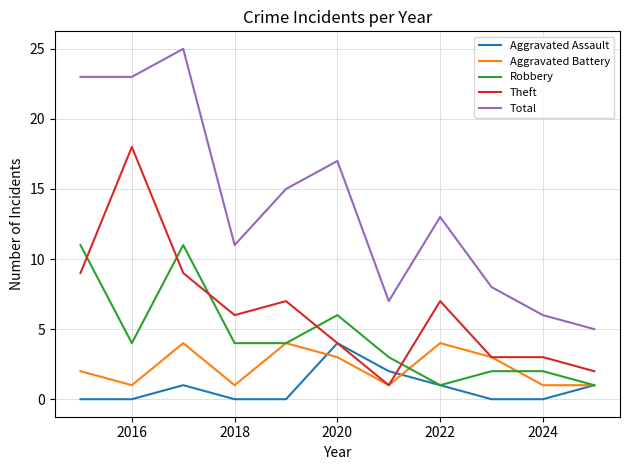

True or false: Aggravated Battery and Total intersect in this chart.

False